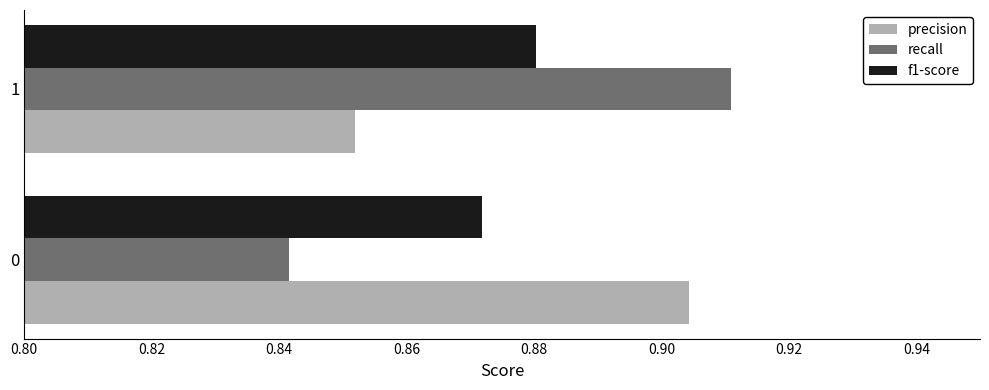

Which series has the largest range (max minus min)?

recall